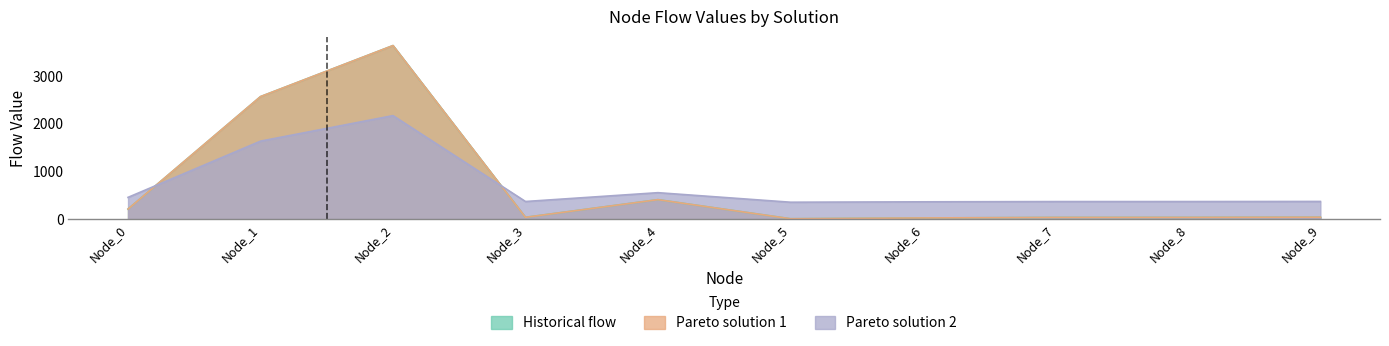

What is the greatest value displayed?

3646.5